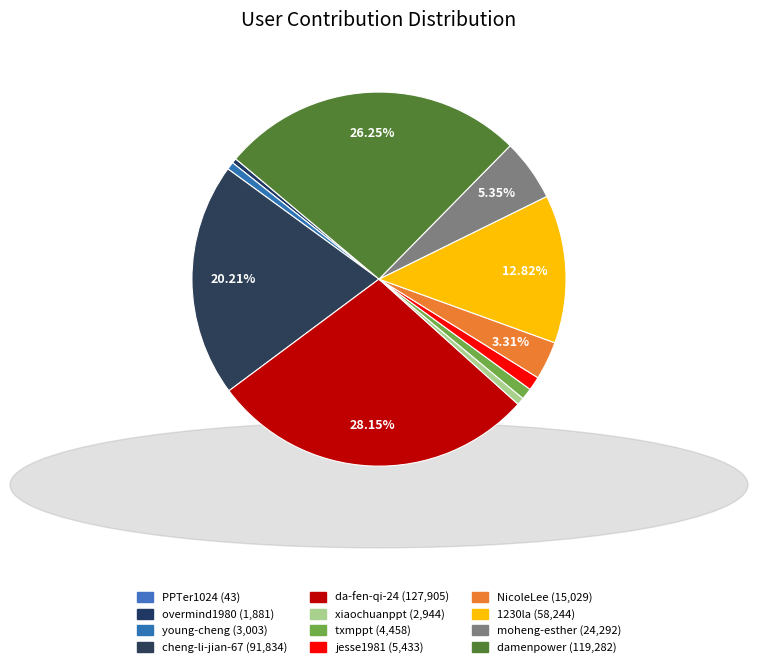

To the nearest percent, what percentage of the pie is txmppt?

1%